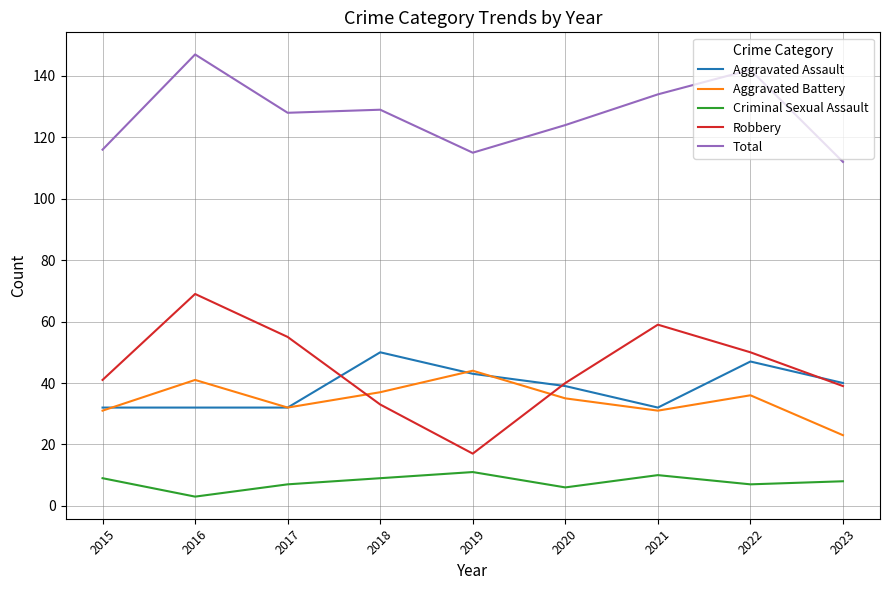

Which series has the largest range (max minus min)?

Robbery